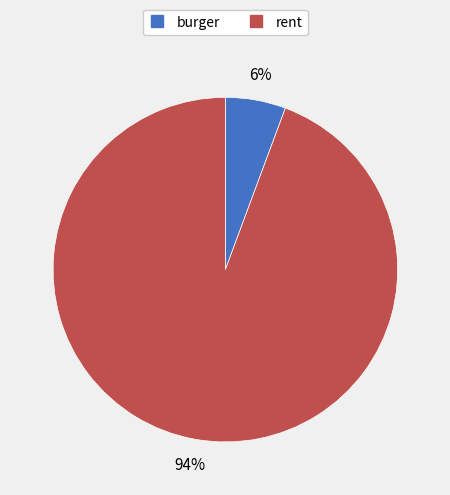

To the nearest percent, what is the combined percentage of burger and rent?

100%